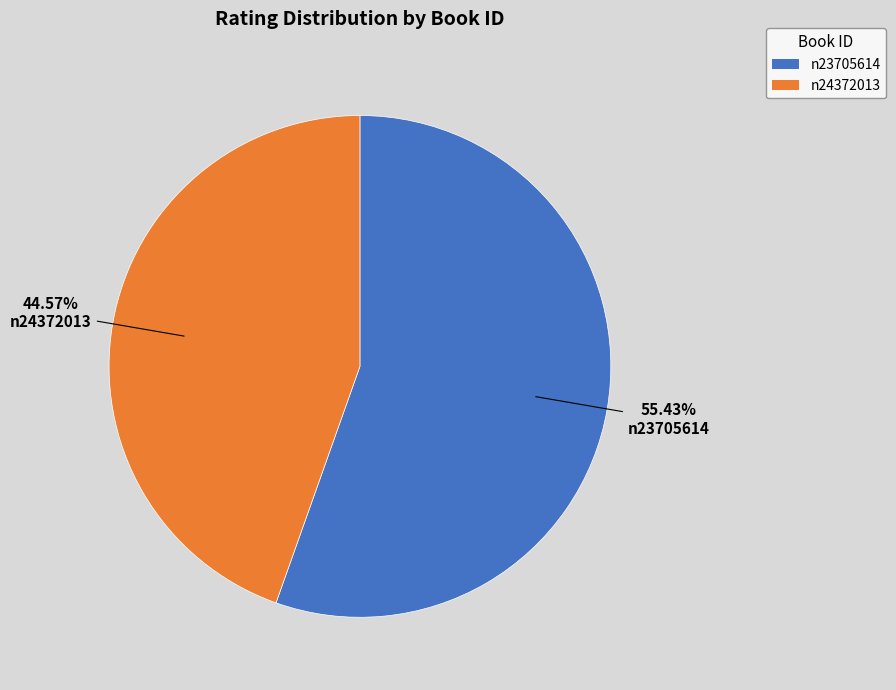

Does any single category account for the majority?

Yes